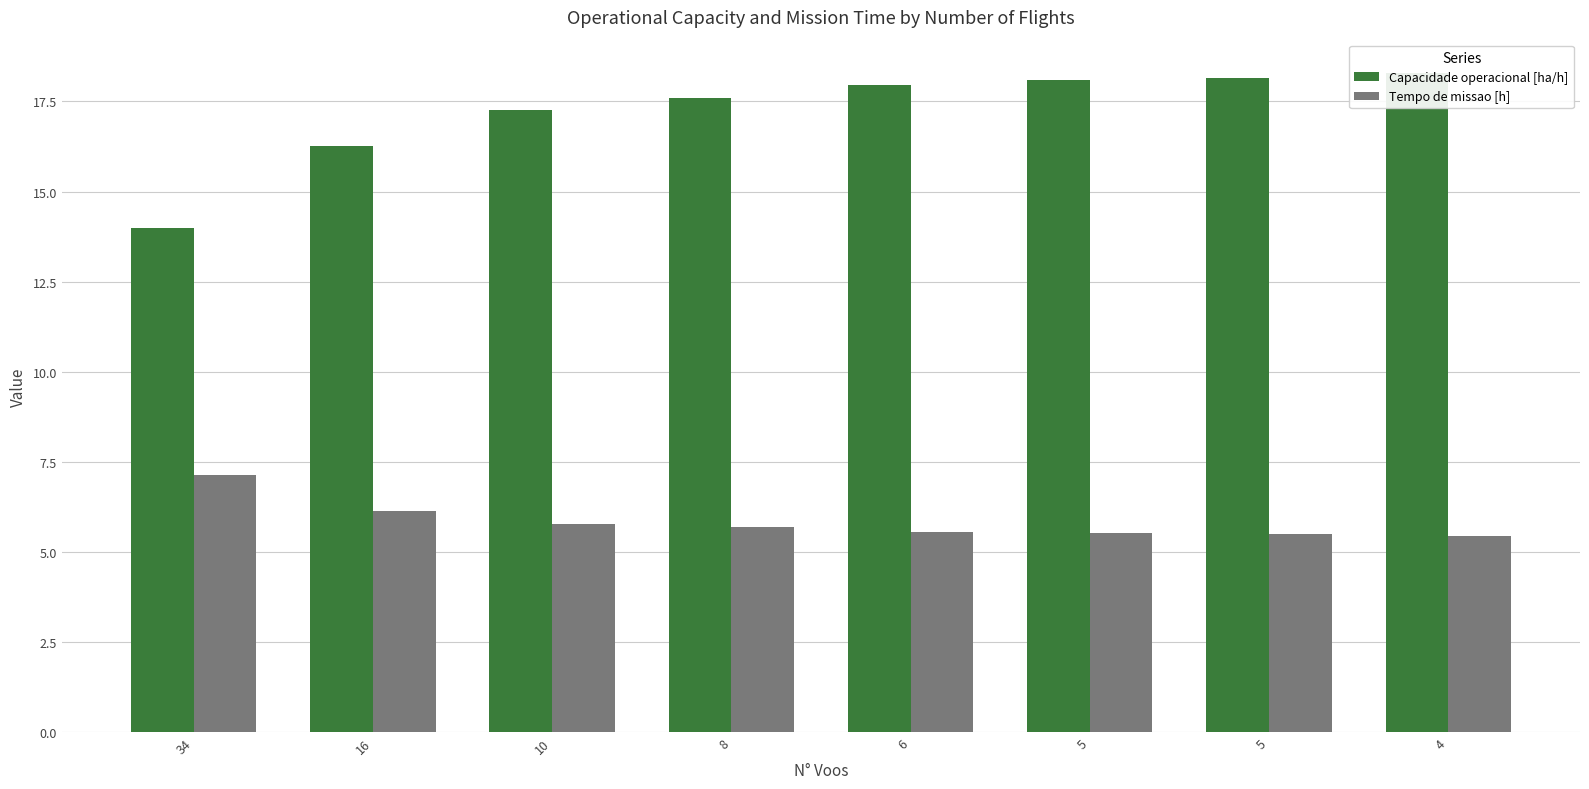

How many groups of bars are there?

8